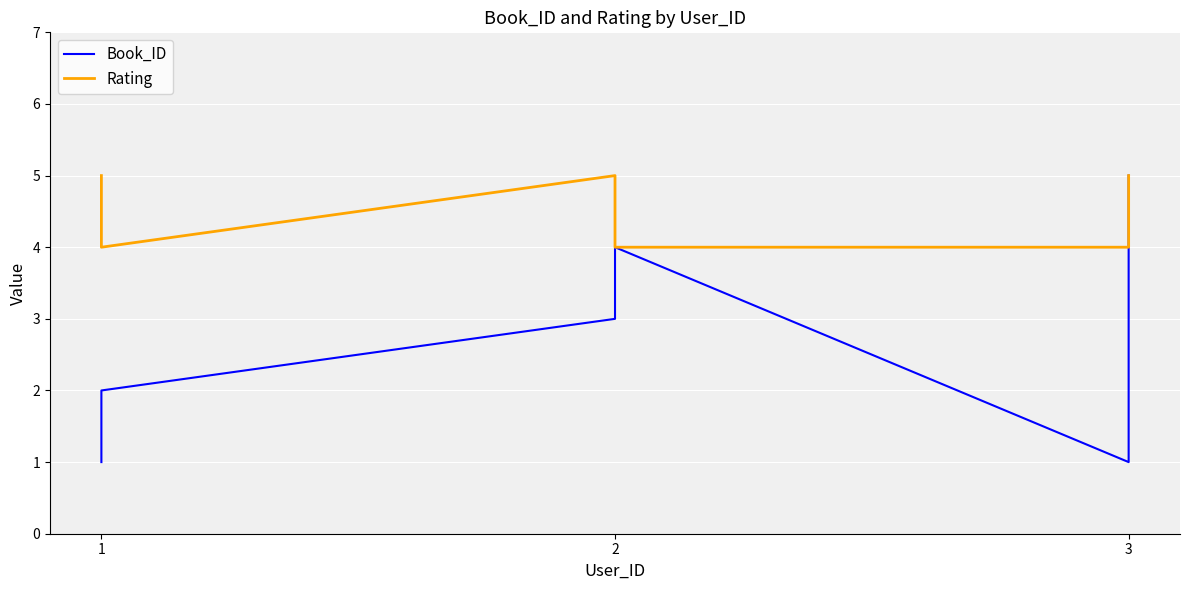

True or false: Rating and Book_ID intersect in this chart.

False